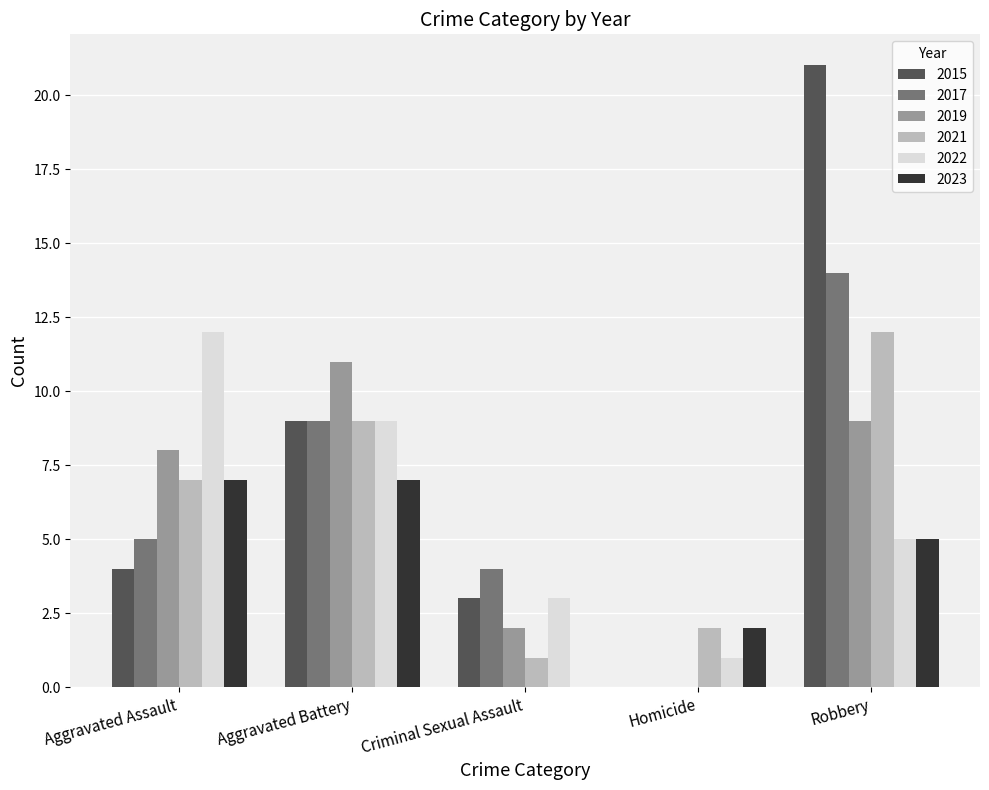

Which series changed the most between Aggravated Battery and Criminal Sexual Assault?

2019